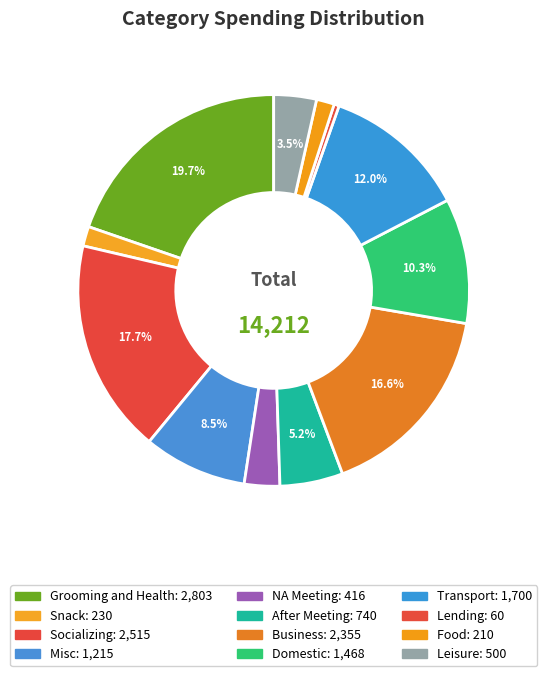

How many segments does this pie chart have?

12